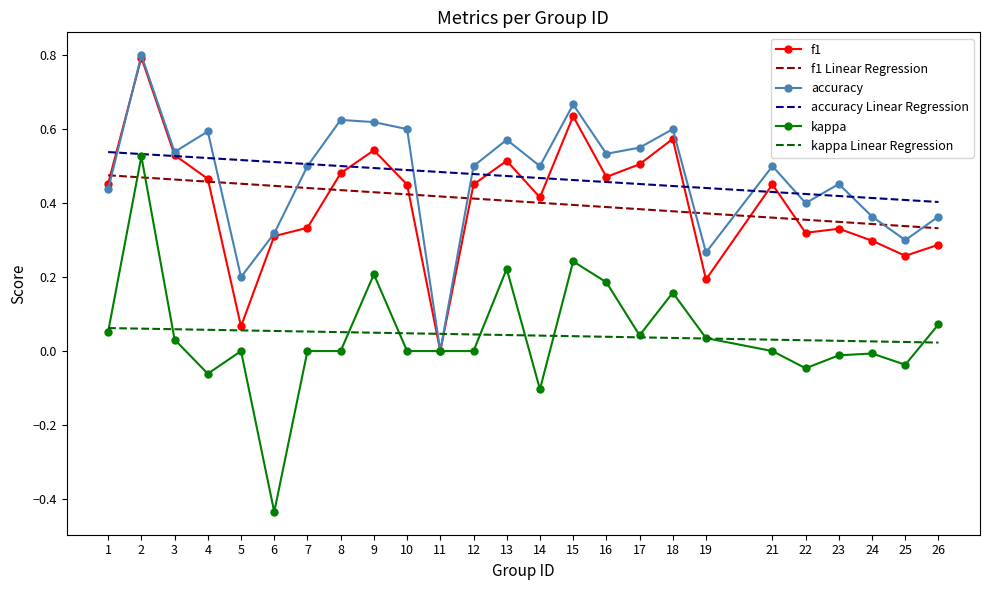

Which series changed the most between 19 and 23?

accuracy